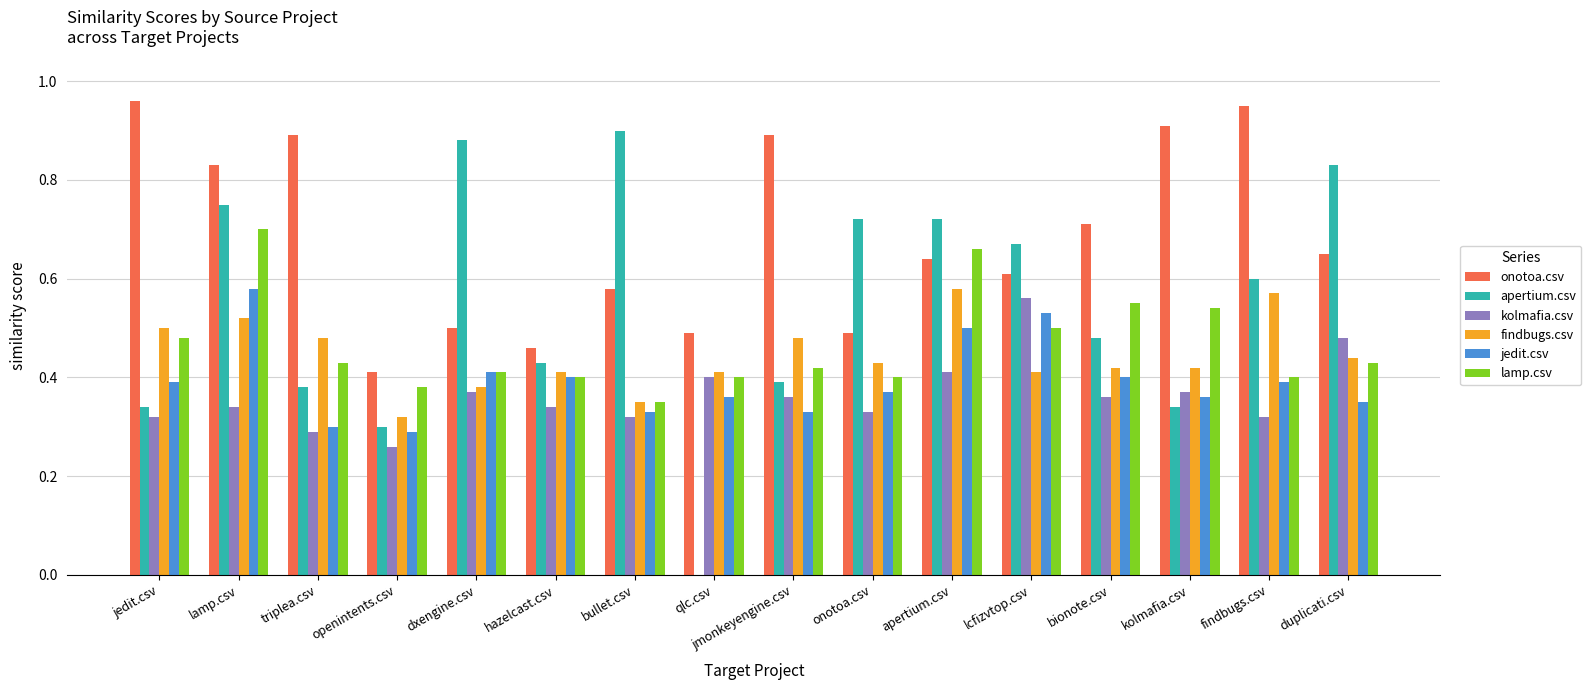

Between bullet.csv and kolmafia.csv, which series saw the biggest shift?

apertium.csv